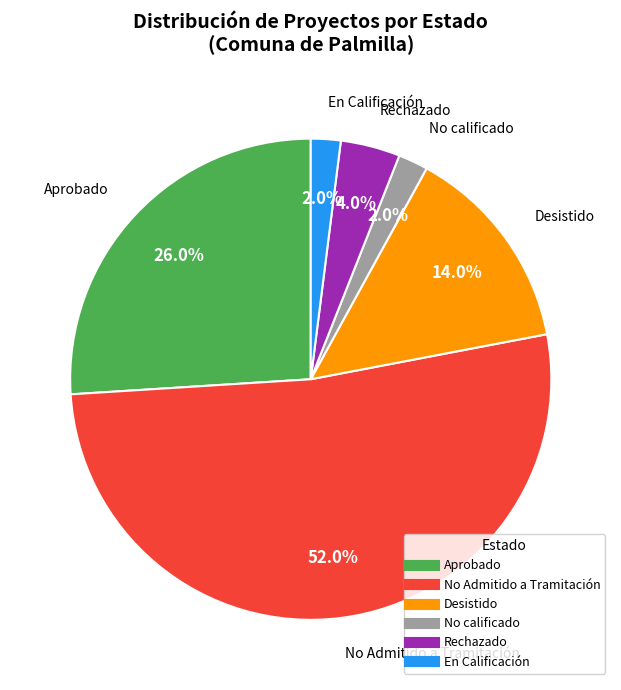

What is the ratio of the value at Rechazado to the value at Aprobado?

0.2